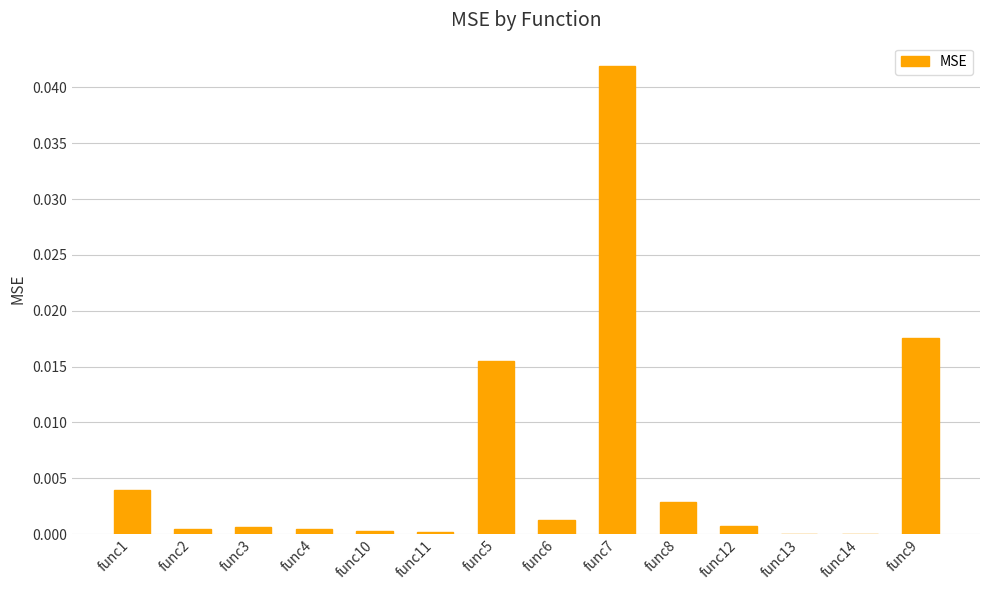

What is the sum of all values?

0.1